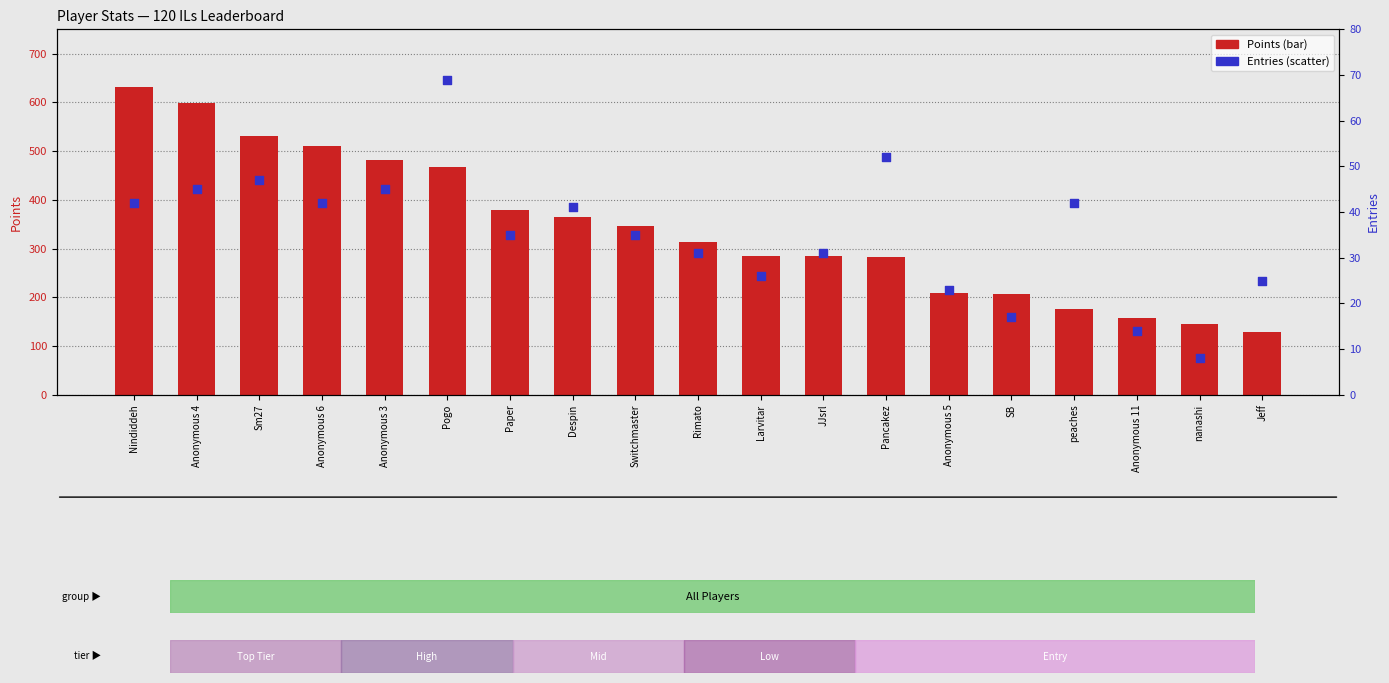

Is the value of Points at Pancakez greater than the value of Entries at Switchmaster?

Yes